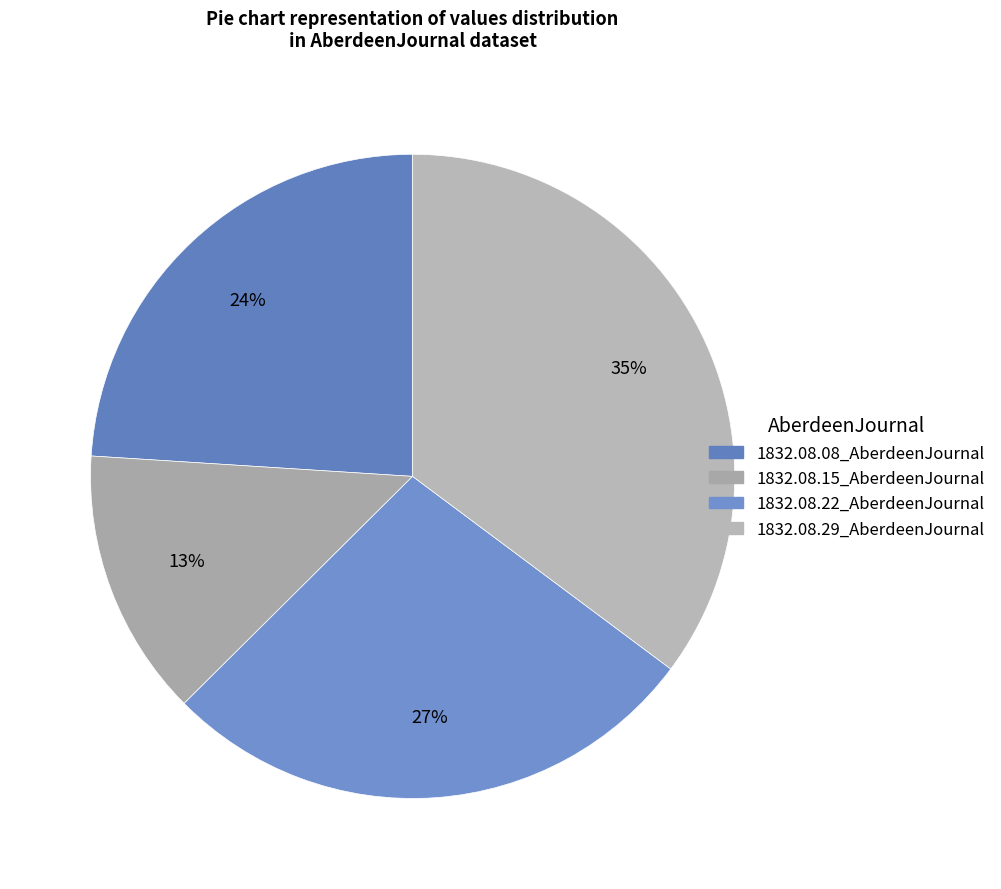

To the nearest percent, what percentage of the pie is 1832.08.22_AberdeenJournal?

27%